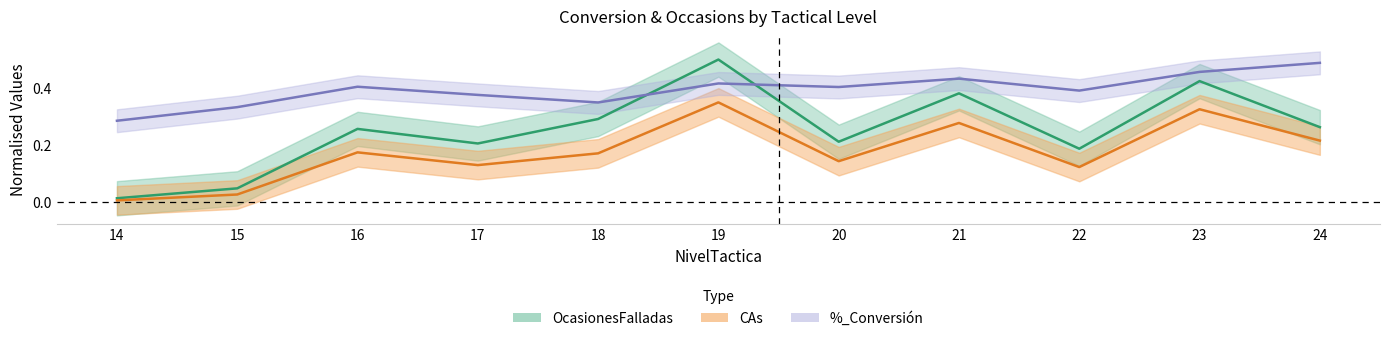

List the series in order of their overall mean, highest first.

%_Conversión, OcasionesFalladas, CAs